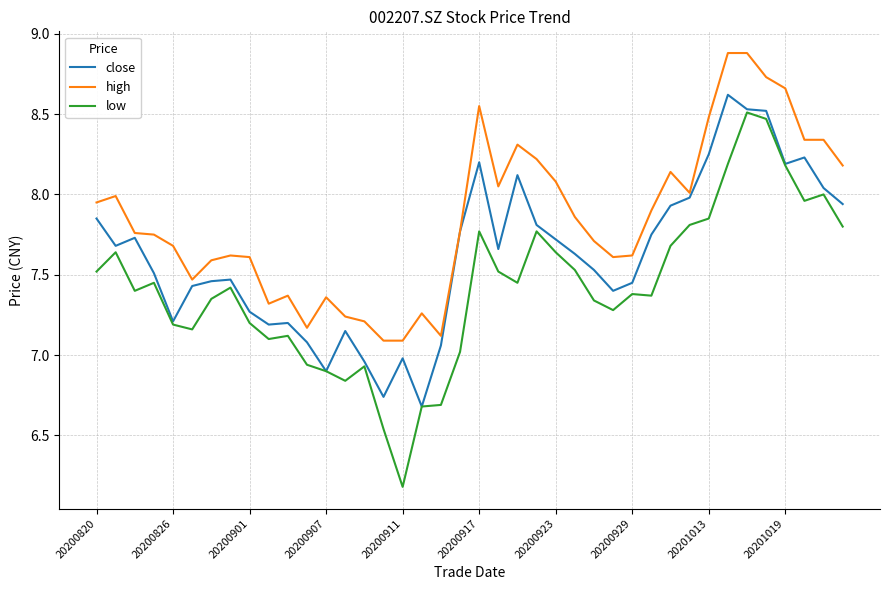

What is the greatest value displayed?

8.9